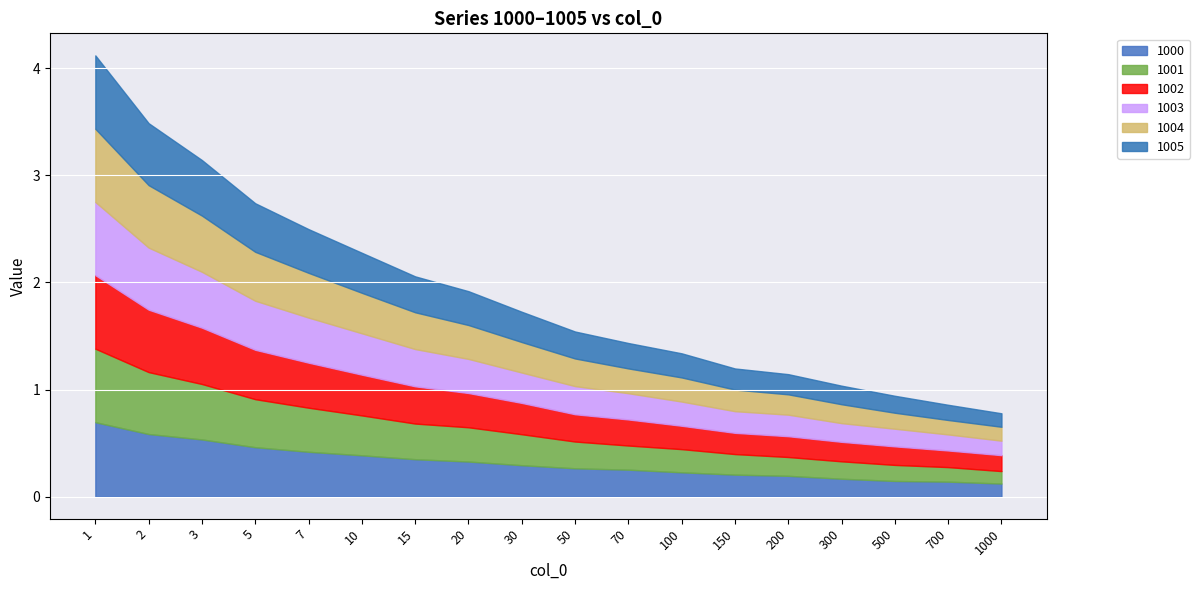

Which series ends up on top after the final intersection of 1004 and 1001?

1004